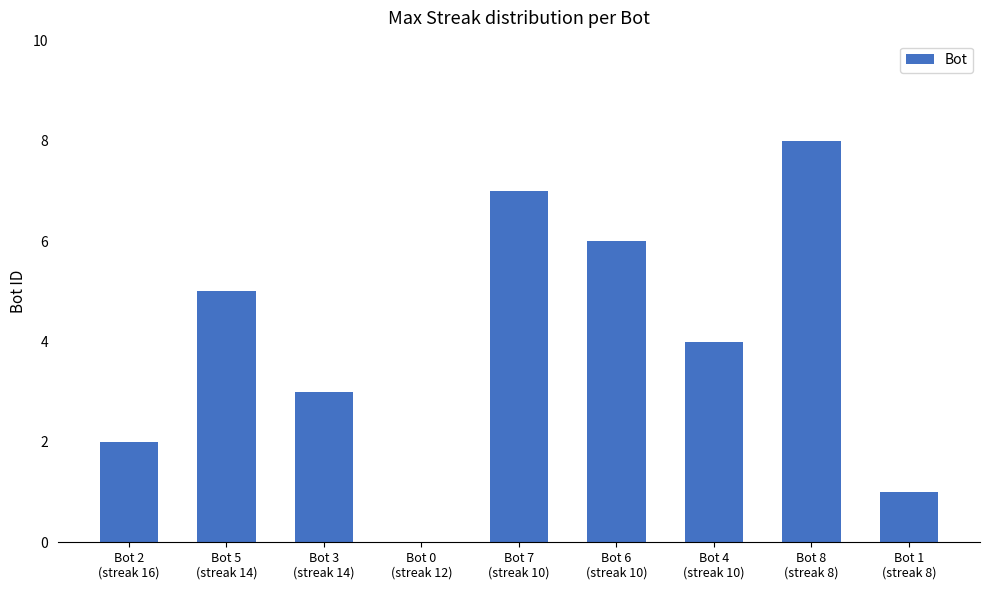

True or false: the data shows 8 at Bot 6
(streak 10).

False